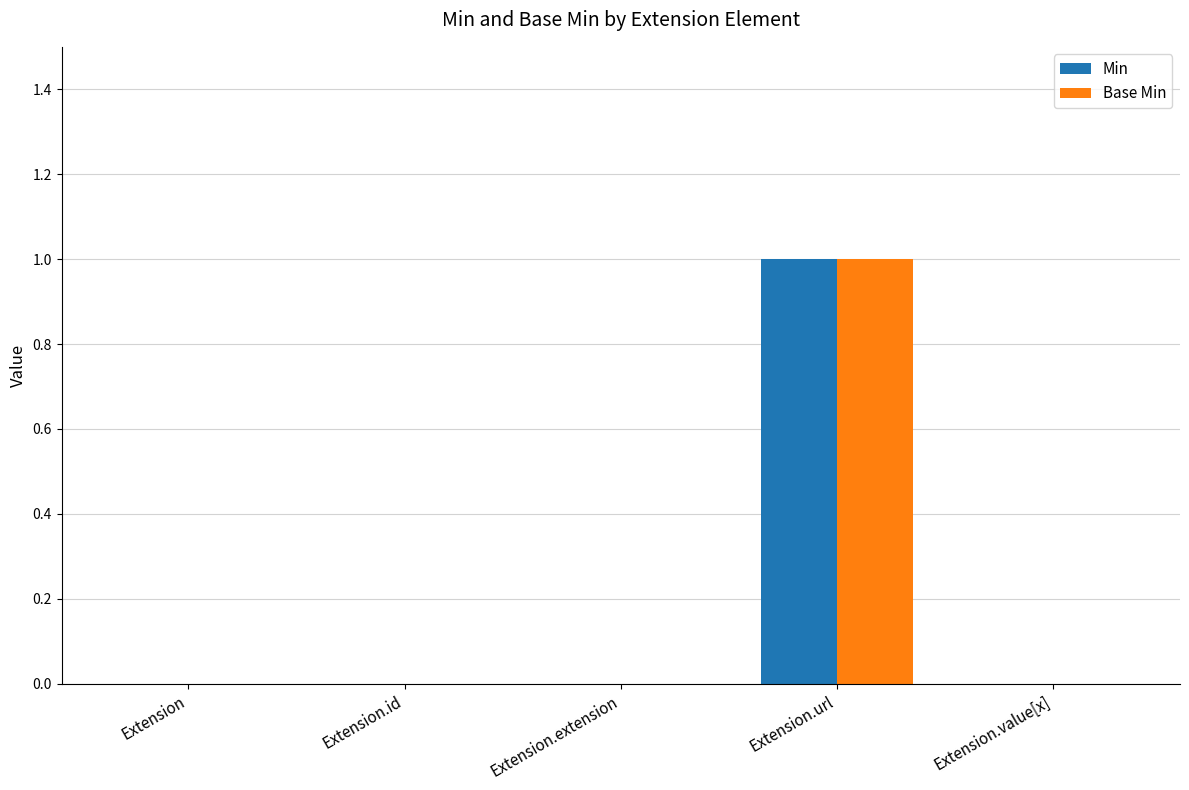

At which category is the sum across all series the highest?

Extension.url